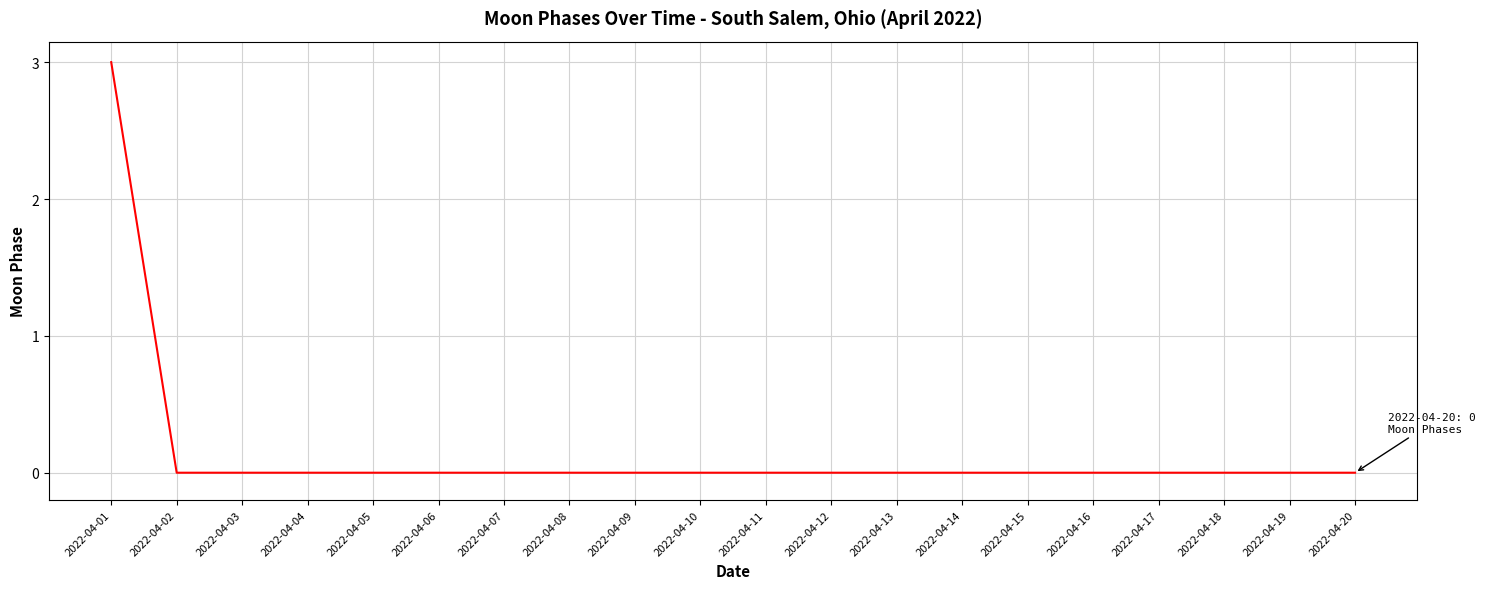

Which label corresponds to the largest value in the chart?

2022-04-01